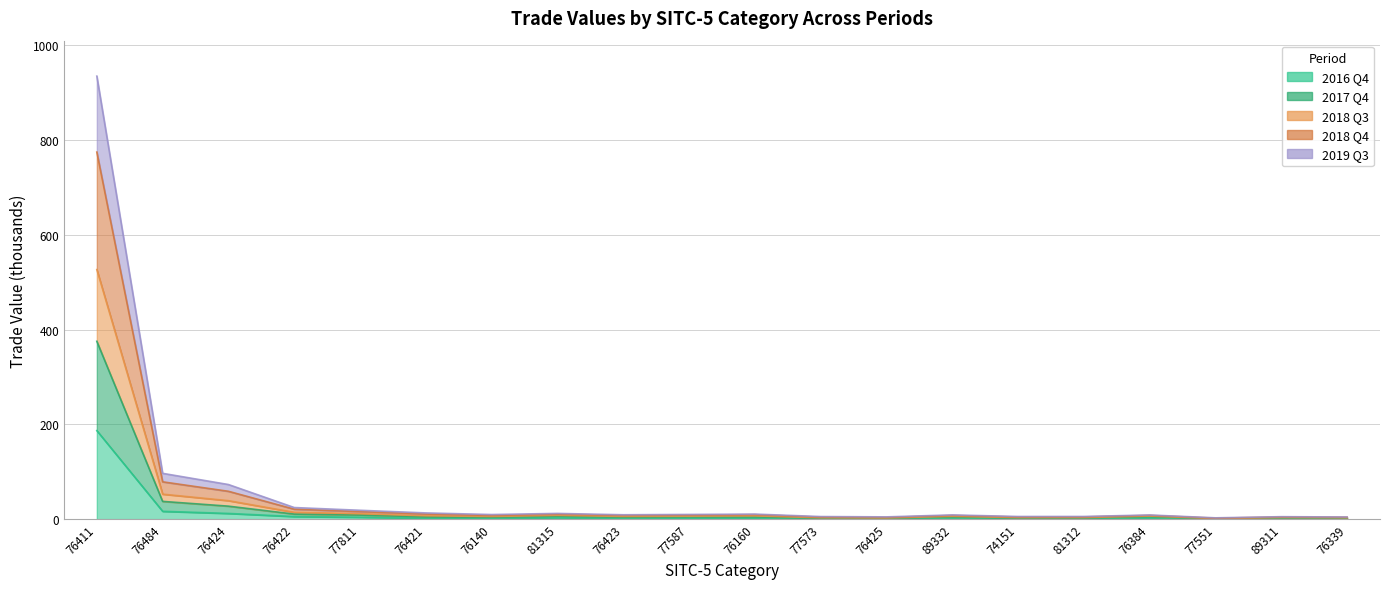

What is the label of the 16th point from the right?

77811